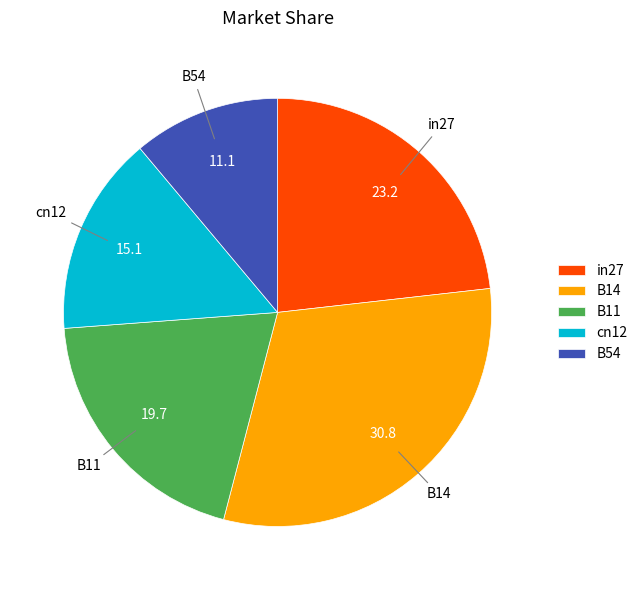

True or false: B14 accounts for 31% of the total.

True